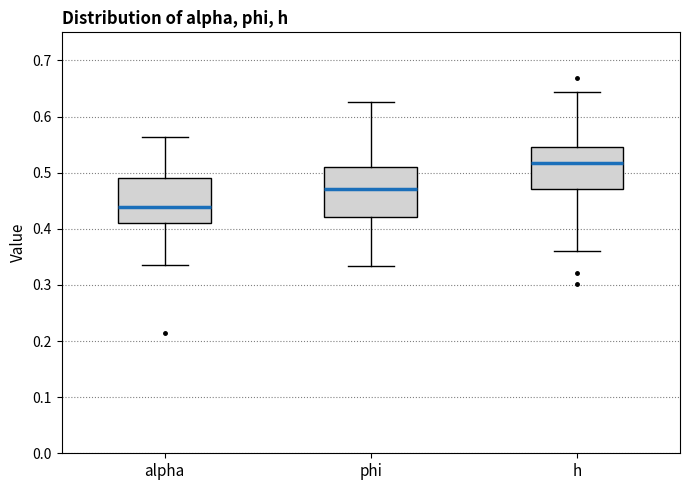

Where is the upper edge of the box for phi on the y-axis? The values are not printed on the chart, so give them approximately, as read against the axis.

0.51